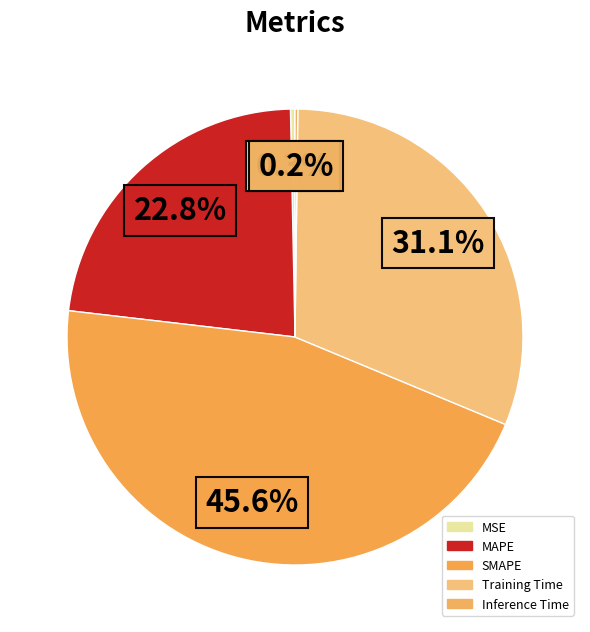

What portion of the pie excludes MAPE?

77.2%